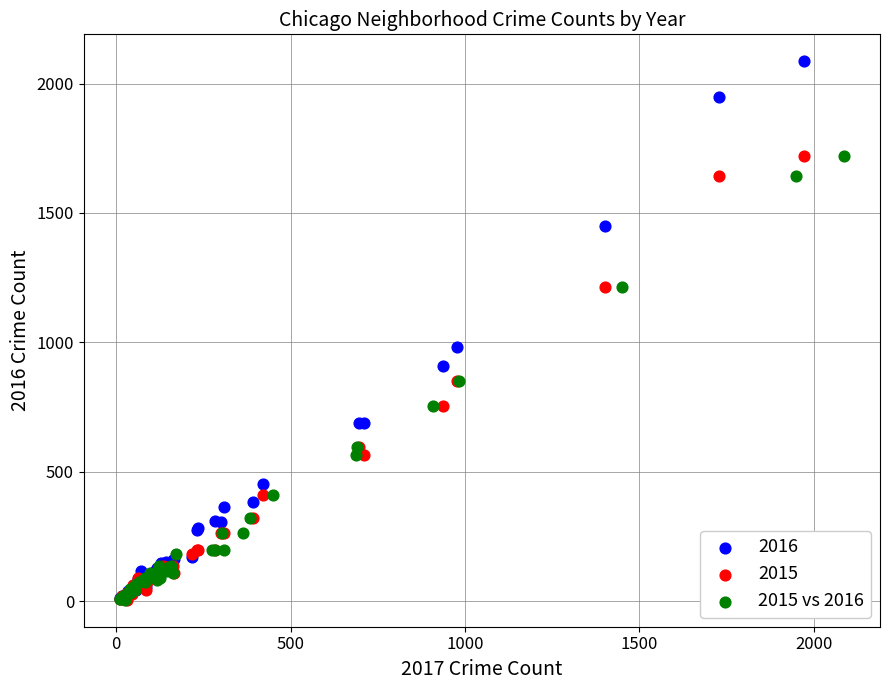

Which series reaches the maximum Y coordinate?

2016